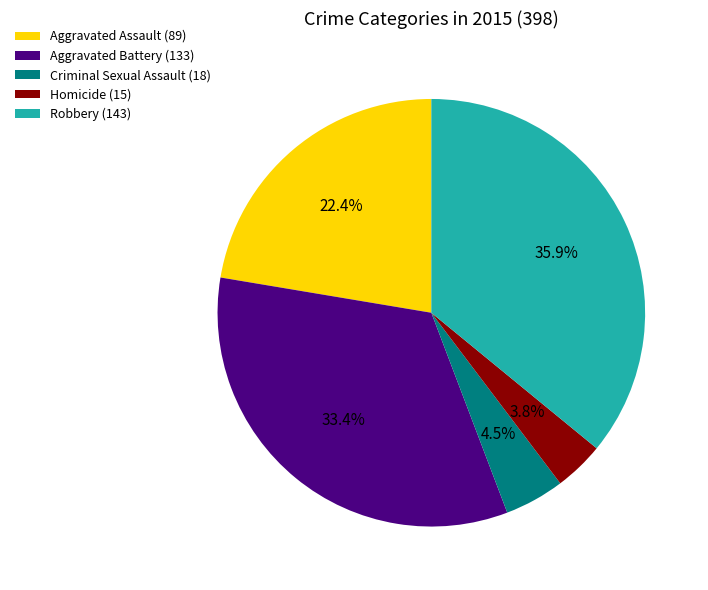

Count the number of slices in the pie.

5